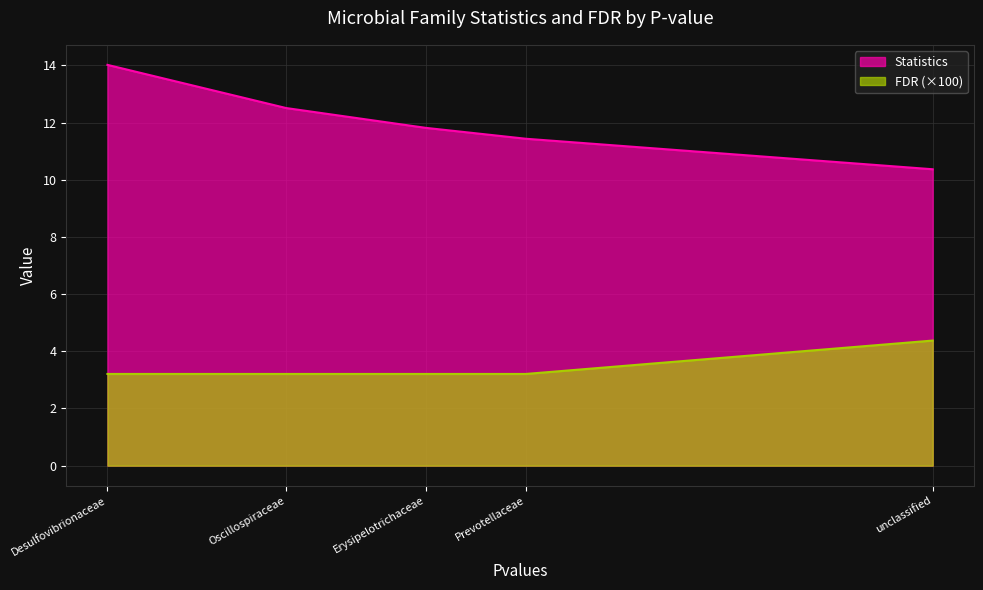

True or false: FDR and Statistics intersect in this chart.

False